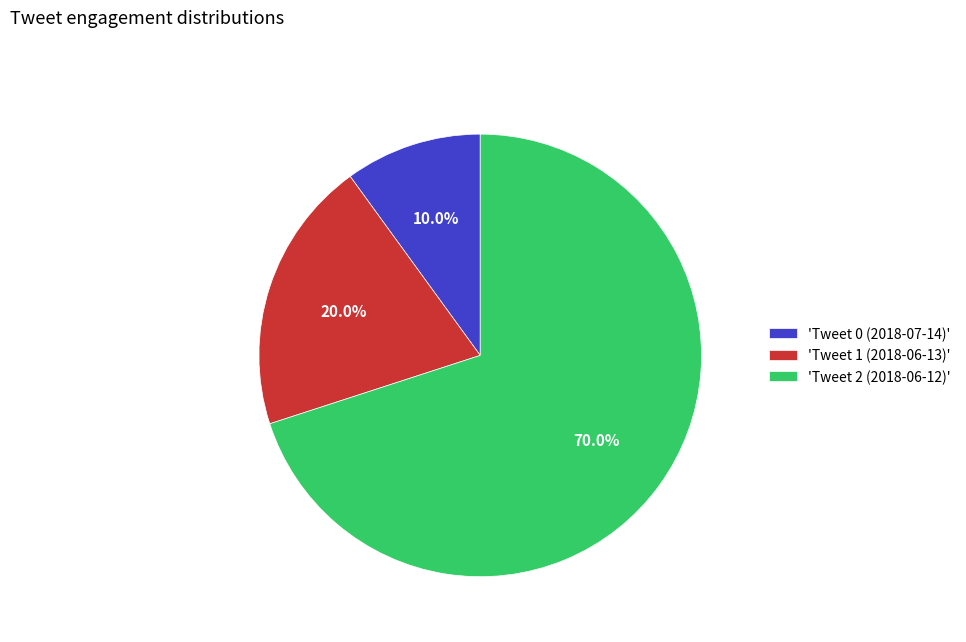

Rank the categories by value from lowest to highest.

'Tweet 0 (2018-07-14)', 'Tweet 1 (2018-06-13)', 'Tweet 2 (2018-06-12)'